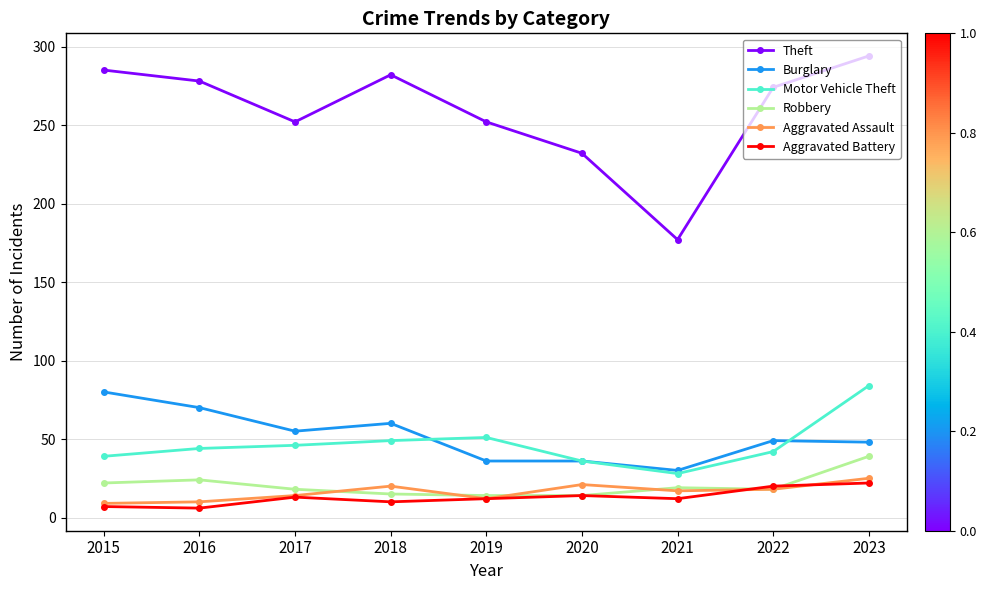

What is the difference between the Burglary values at 2022 and 2017?

6